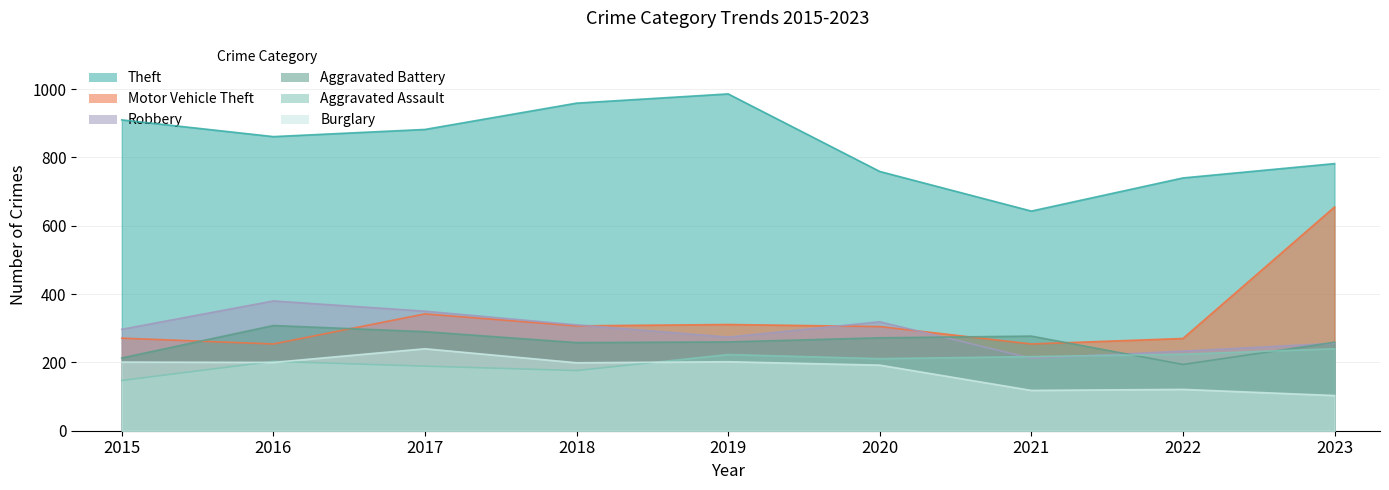

Between 2018 and 2023, which series saw the biggest shift?

Motor Vehicle Theft